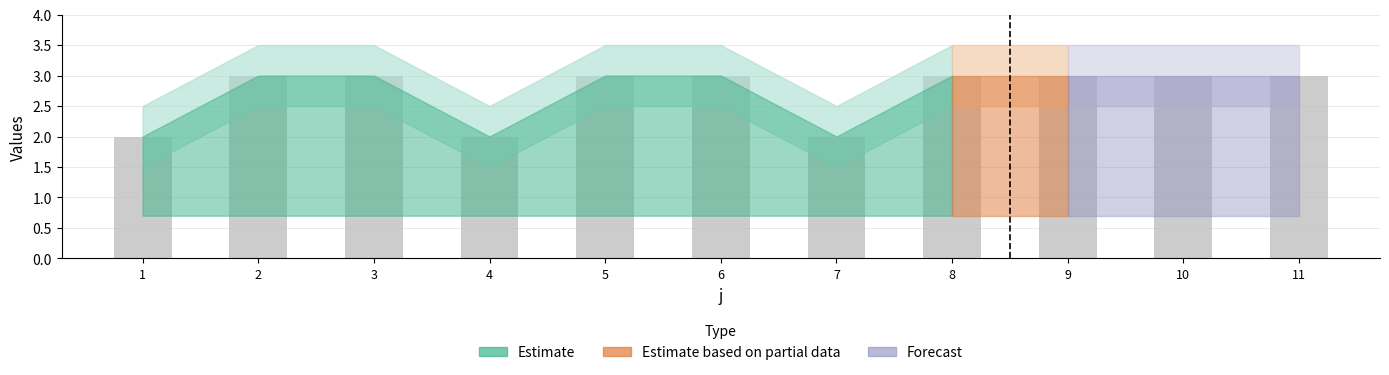

What is the maximum value shown in the chart?

3